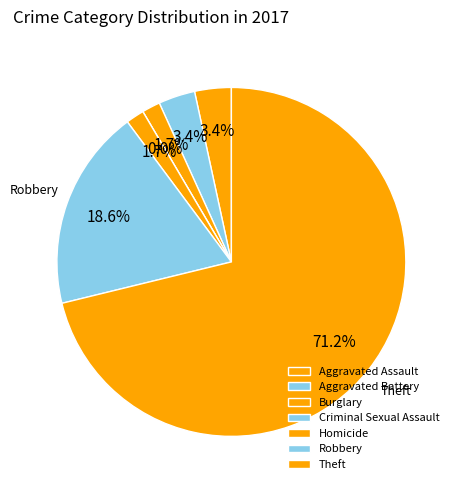

What percentage is NOT represented by Homicide?

98.3%